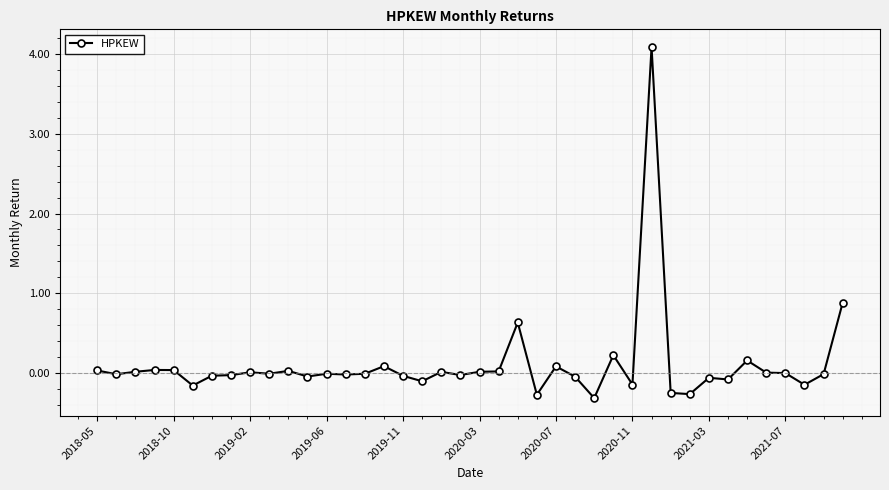

How many lines are shown in the chart?

1